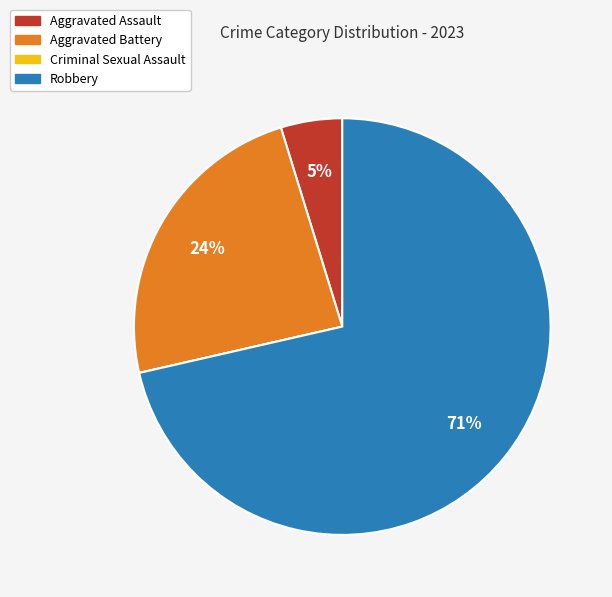

What is the largest slice in the pie chart?

Robbery